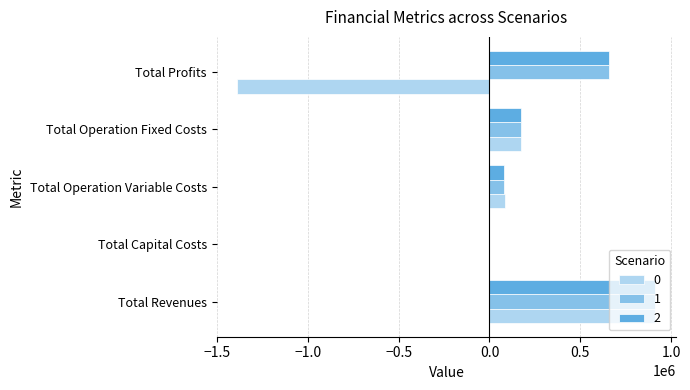

The value of 0 at Total Operation Variable Costs is 82789.4. True or false?

True